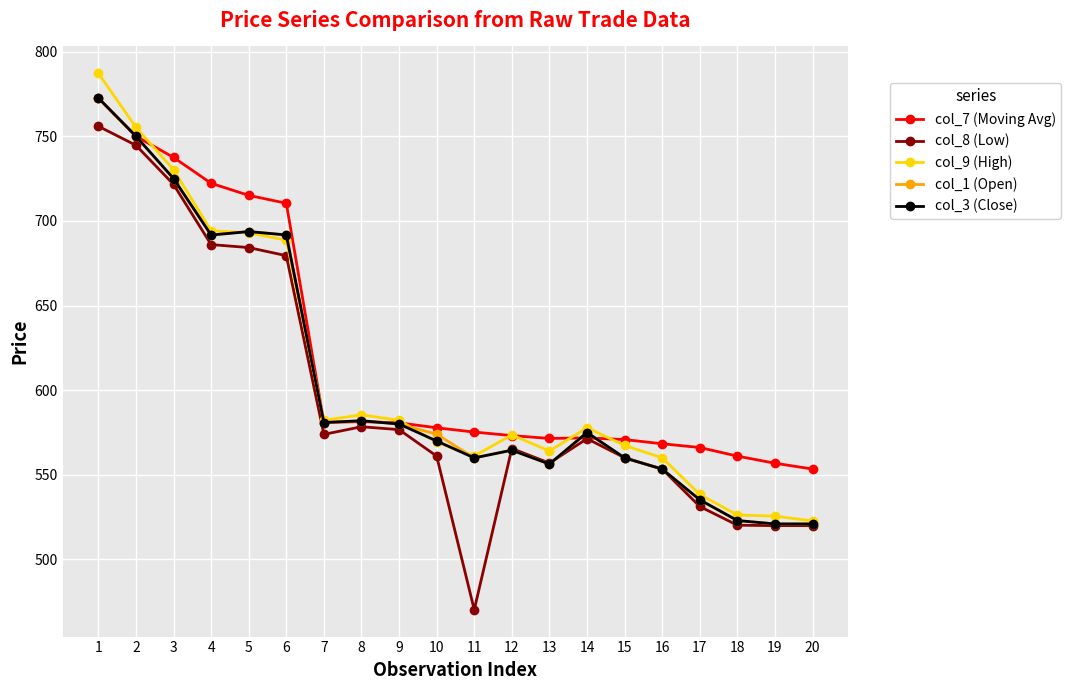

Which series has the widest spread of values?

col_8 (Low)